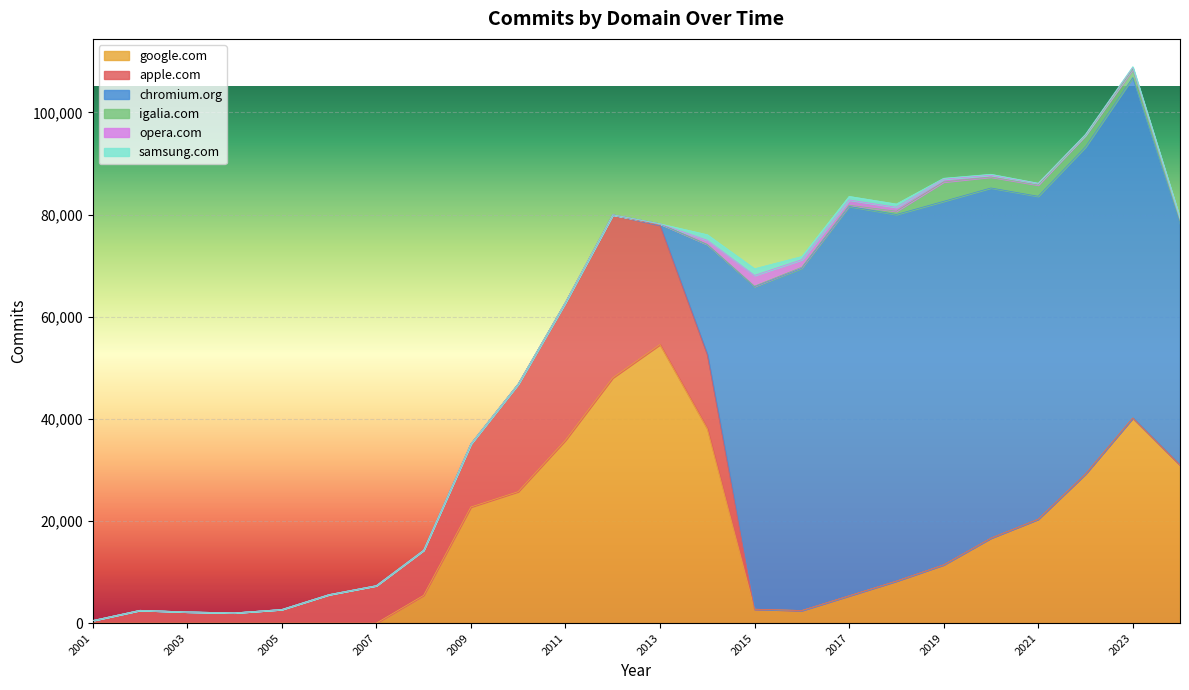

How many data points does each series have?

24